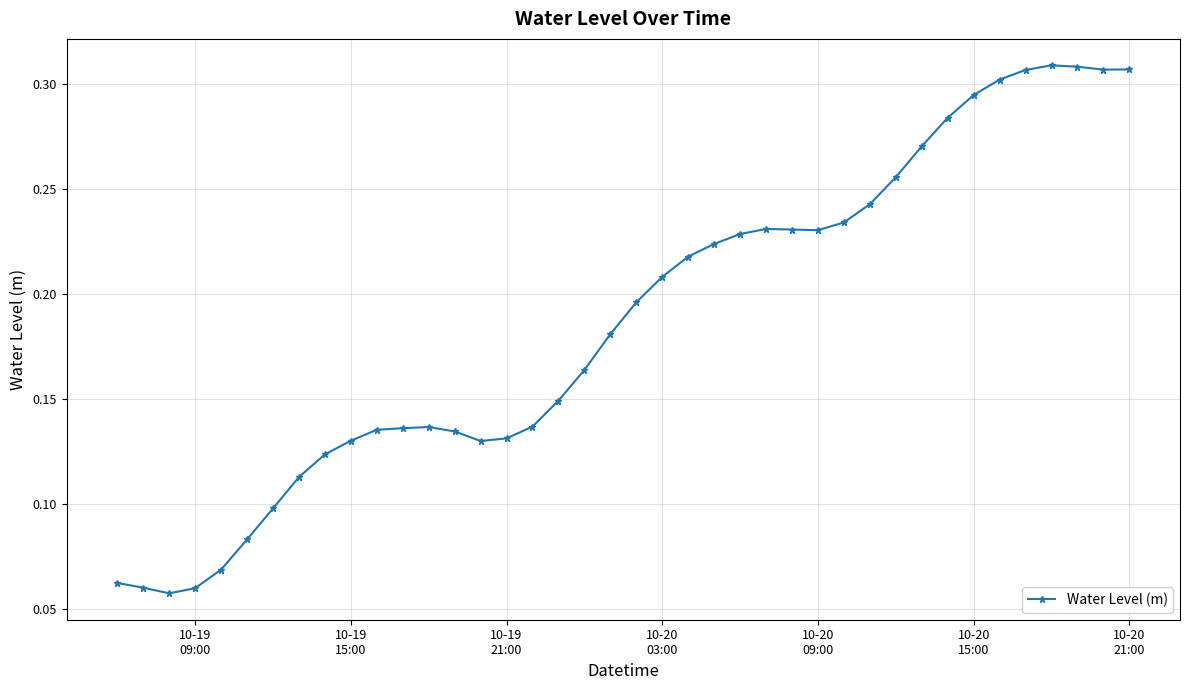

True or false: there are more than 0 points higher than both neighbors.

True